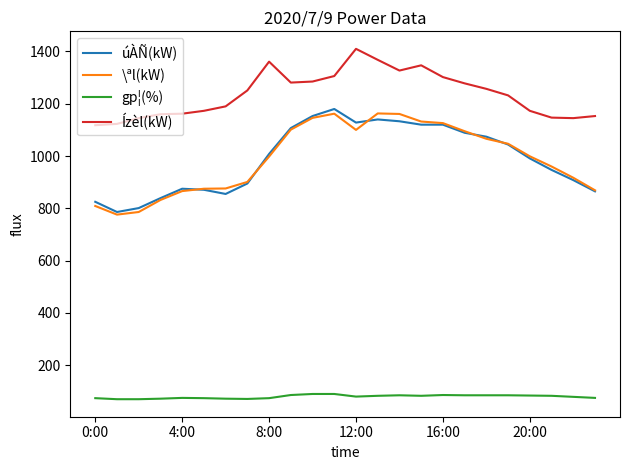

What is the average value of the úÀÑ(kW) series?

990